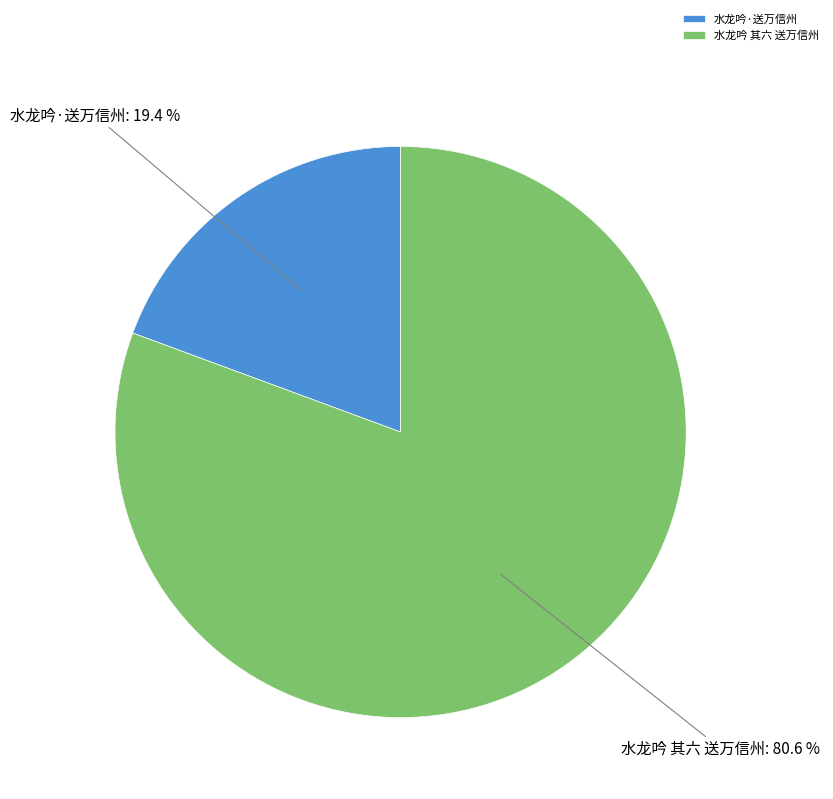

What is the largest slice in the pie chart?

水龙吟 其六 送万信州